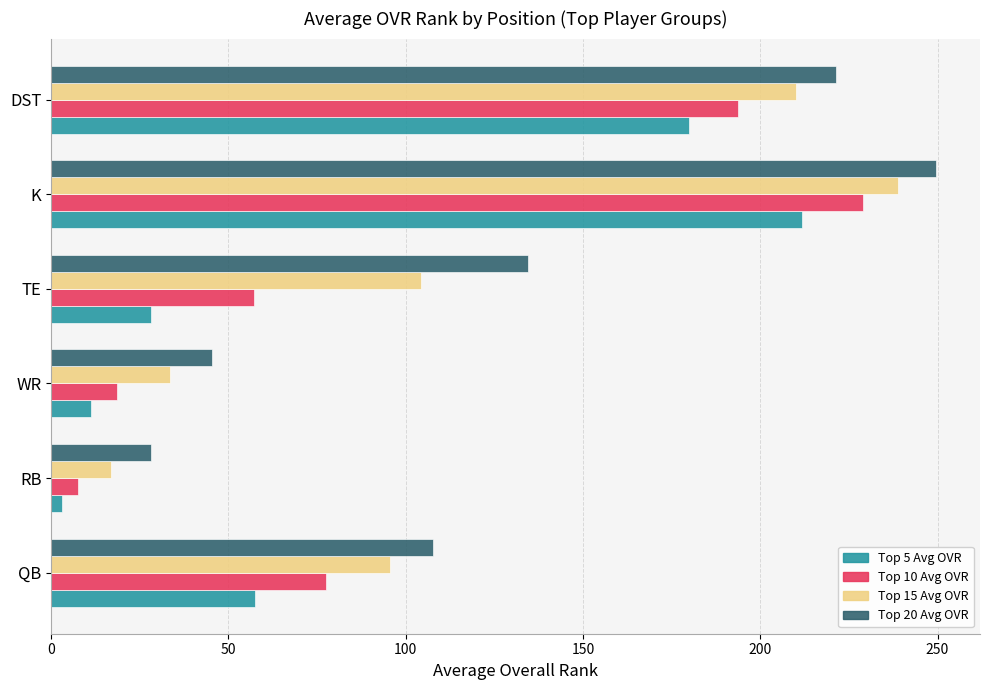

True or false: Top 20 Avg OVR has a value of 20.1 at WR.

False